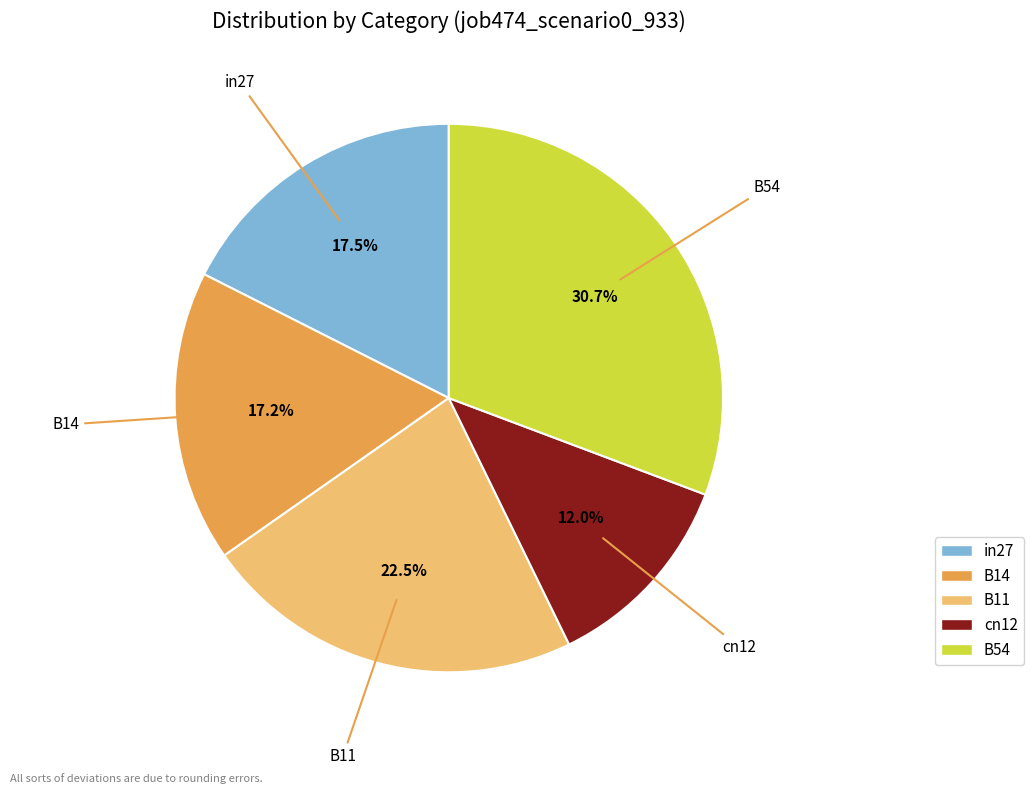

Does in27 account for over 50% of the chart?

No